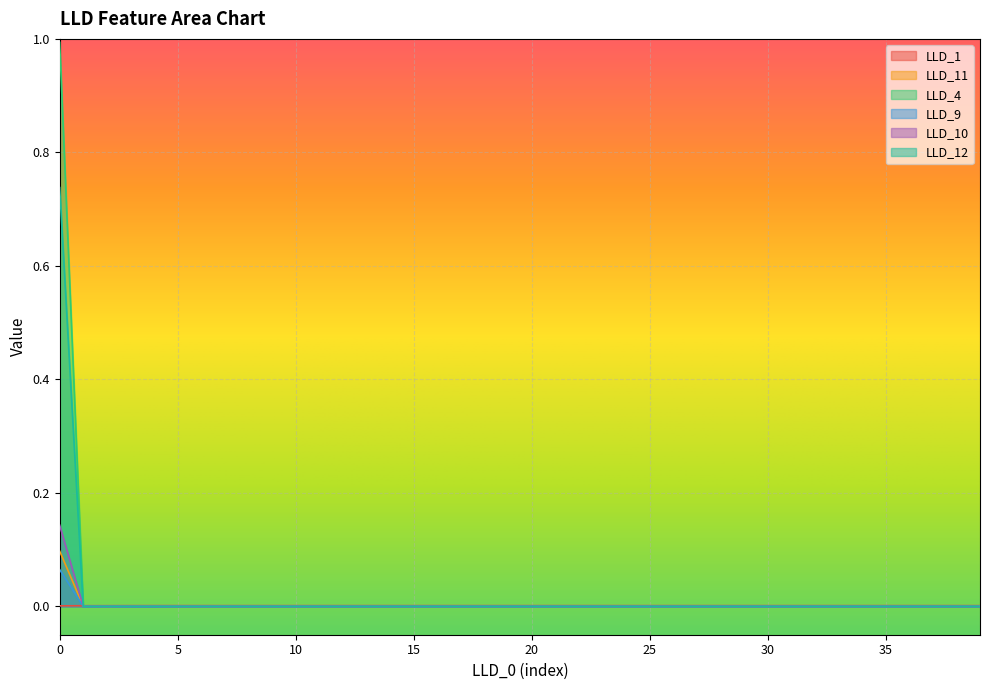

What is the spread (max minus min) of values at 0?

1.0